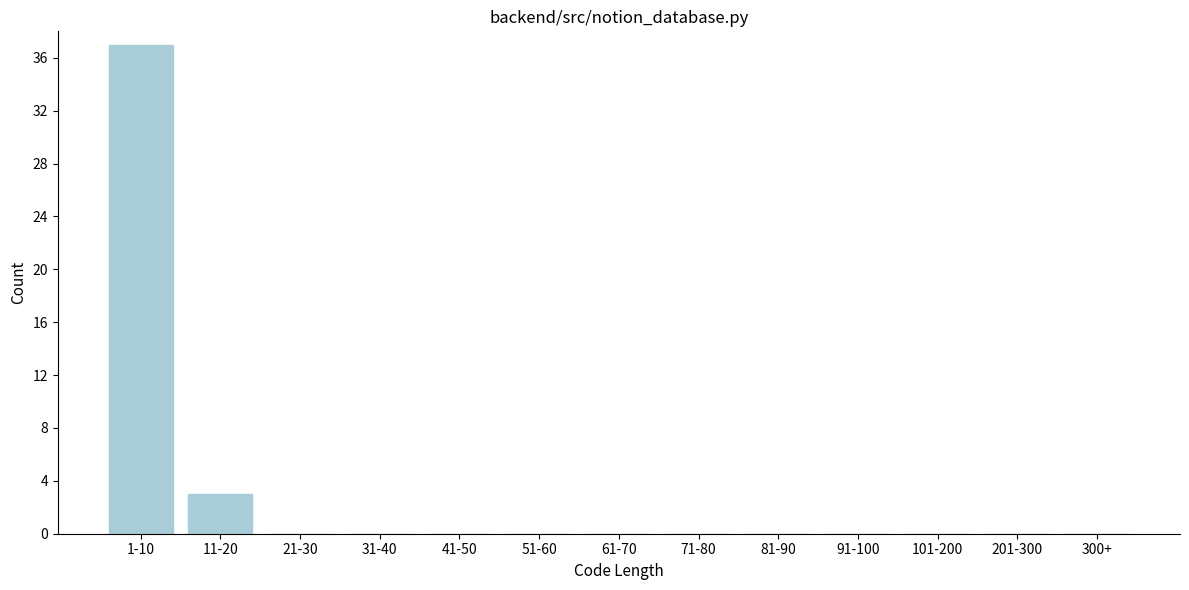

Reading left to right, transcribe all the data shown in this chart.

1-10=37	11-20=3	21-30=0	31-40=0	41-50=0	51-60=0	61-70=0	71-80=0	81-90=0	91-100=0	101-200=0	201-300=0	300+=0